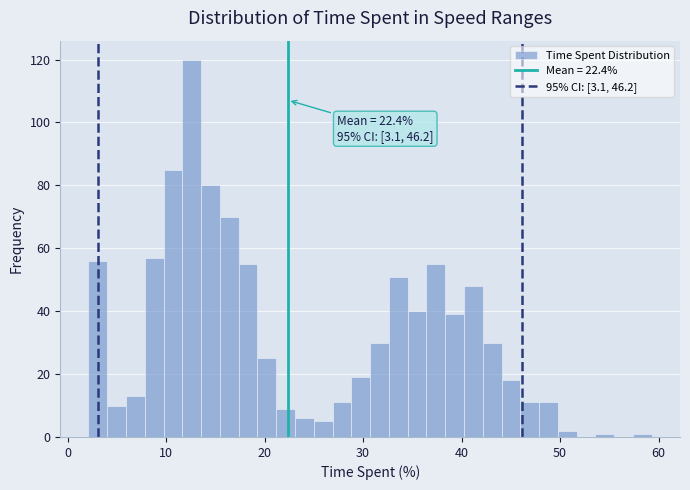

Around what value on the x-axis is the tallest bar? Give the approximate position of its centre, as read against the axis.

13